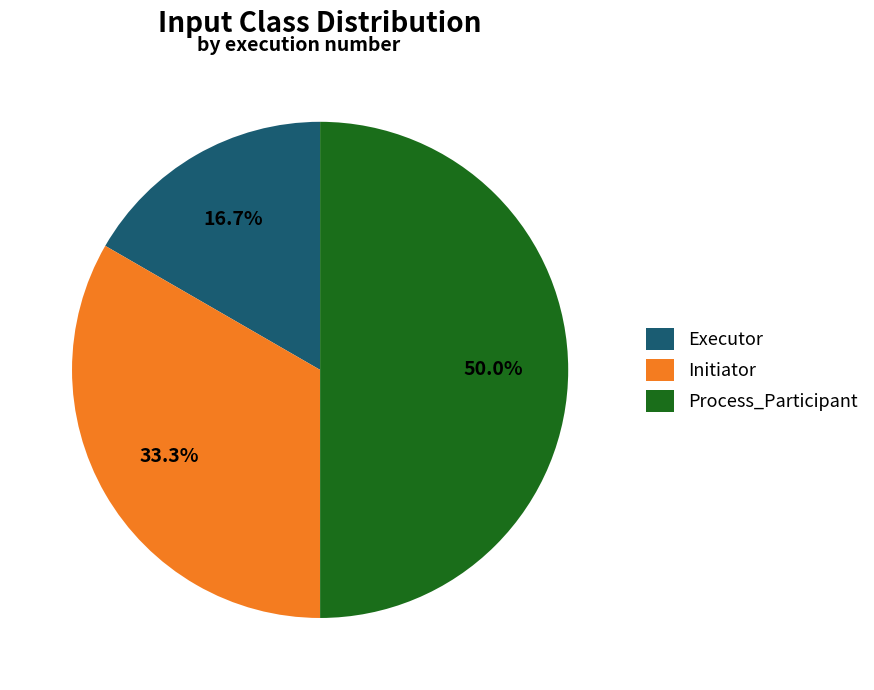

Count the number of slices in the pie.

3